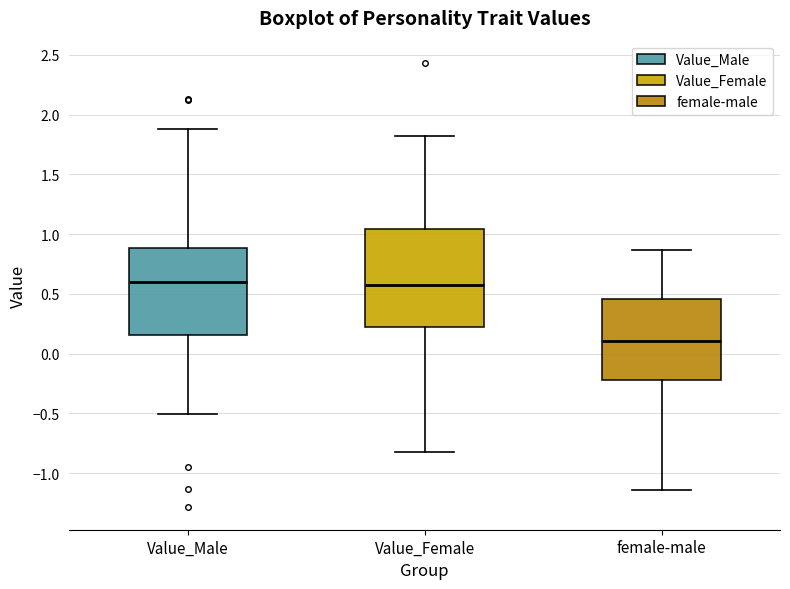

Where does the median line of the box for Value_Male sit on the y-axis? The values are not printed on the chart, so give them approximately, as read against the axis.

0.60